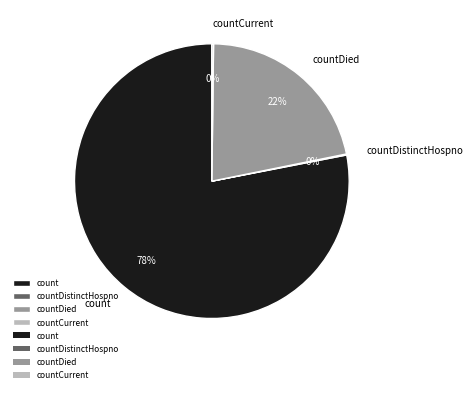

Which slice is the largest?

count